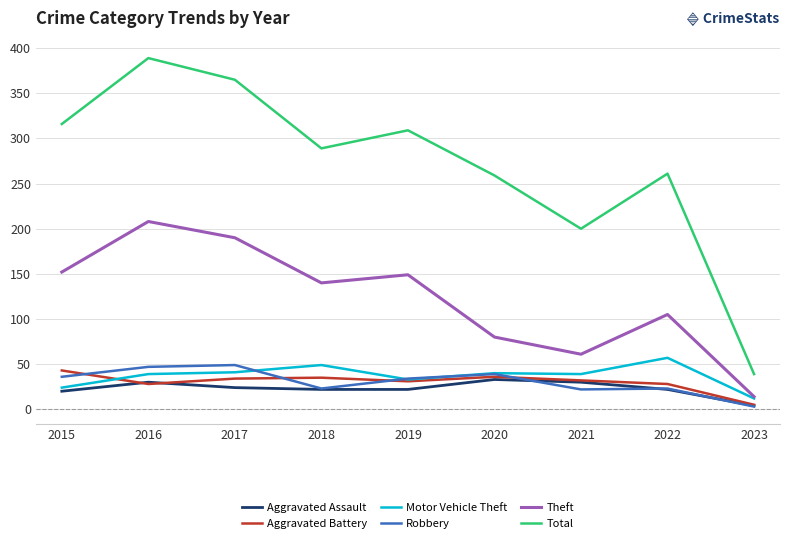

In Aggravated Battery, how many points are higher than both neighbors (excluding endpoints)?

2